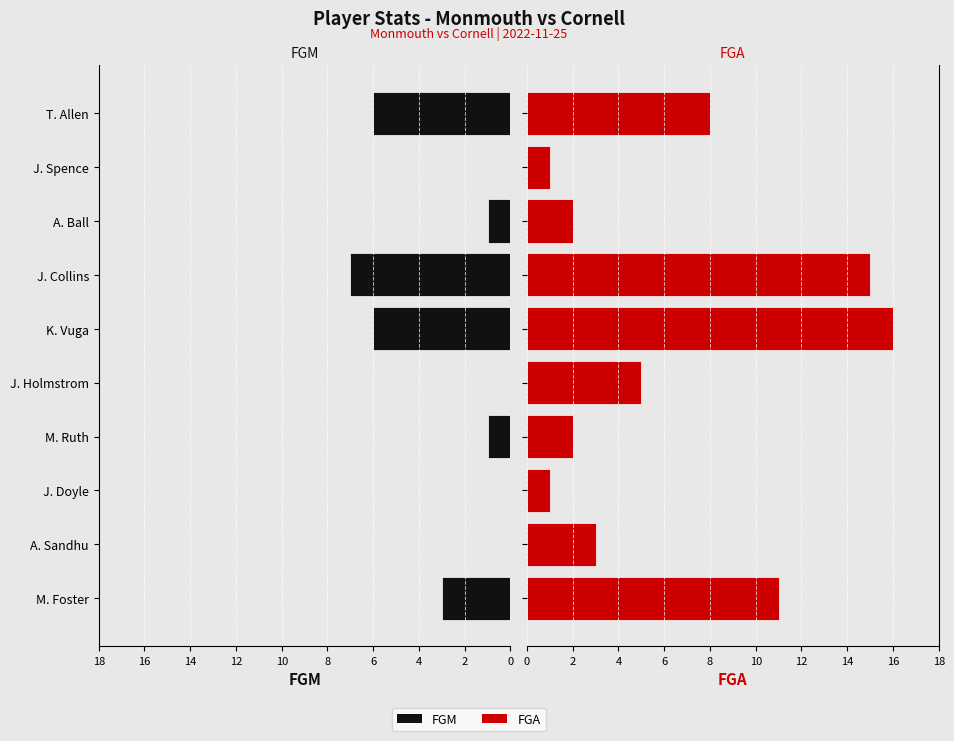

The value of FGA at A. Ball is 4. True or false?

False